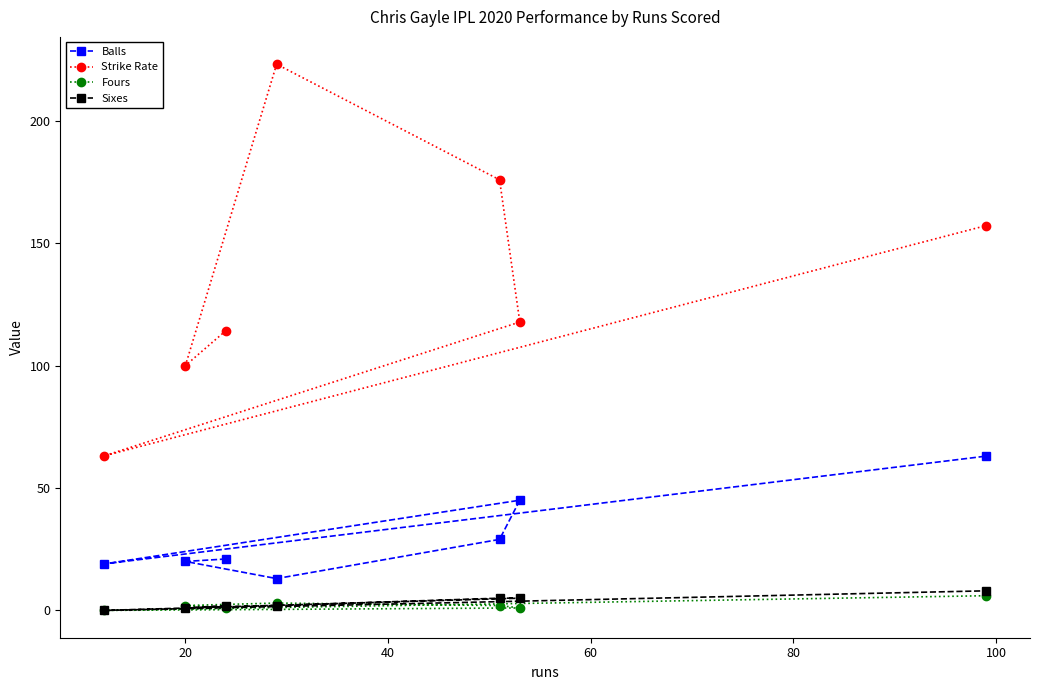

In Fours, how many points are higher than both neighbors (excluding endpoints)?

1